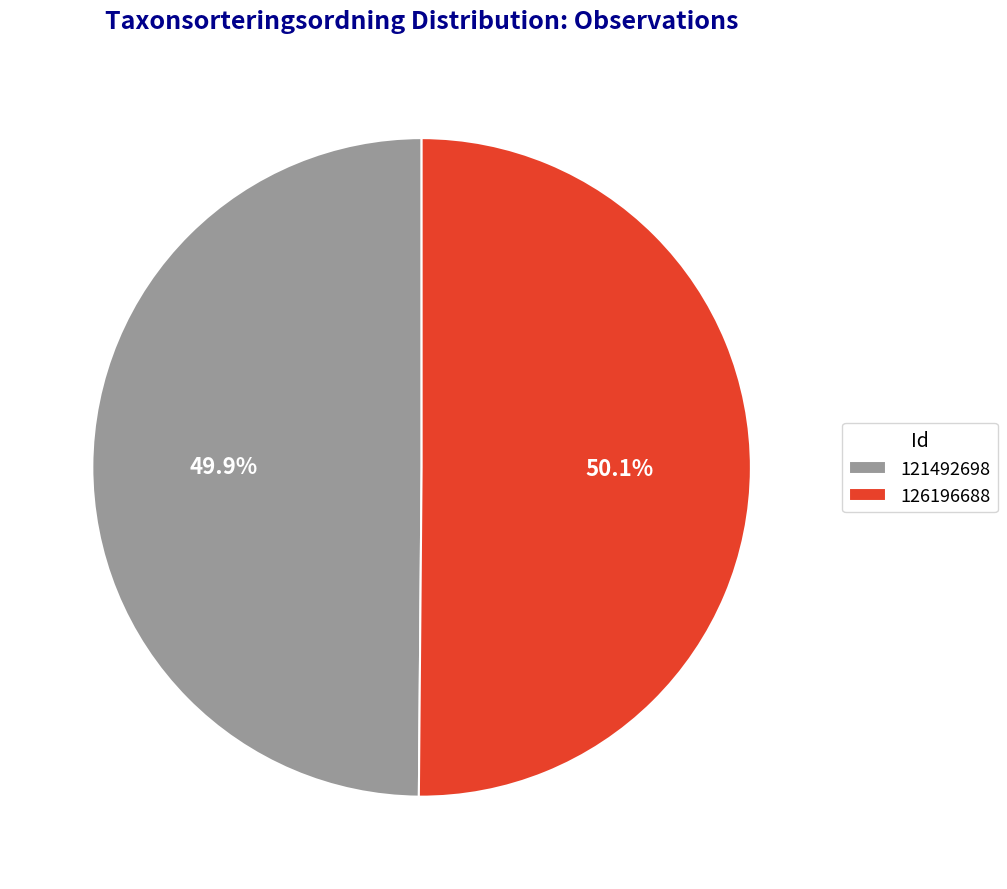

How many slices are in this pie chart?

2